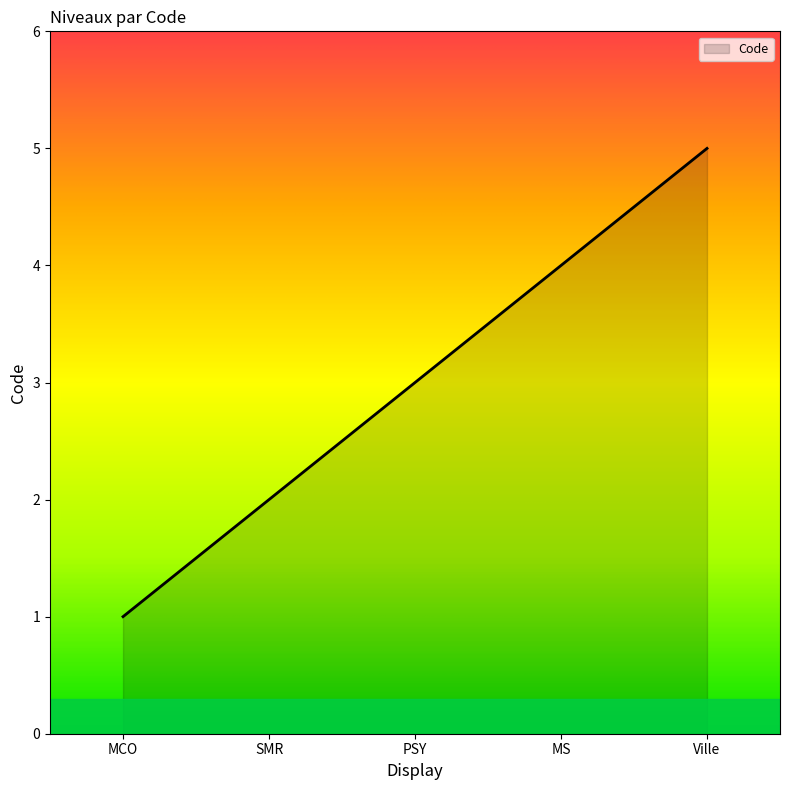

List the labels in order of value, smallest first.

MCO, SMR, PSY, MS, Ville